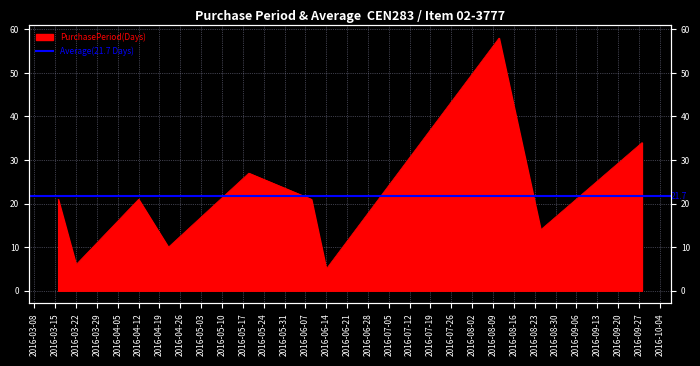

Reading left to right, what are all the values shown in this chart?

2016-03-16=21	2016-03-22=6	2016-04-12=21	2016-04-22=10	2016-05-19=27	2016-06-09=21	2016-06-14=5	2016-08-11=58	2016-08-25=14	2016-09-28=34